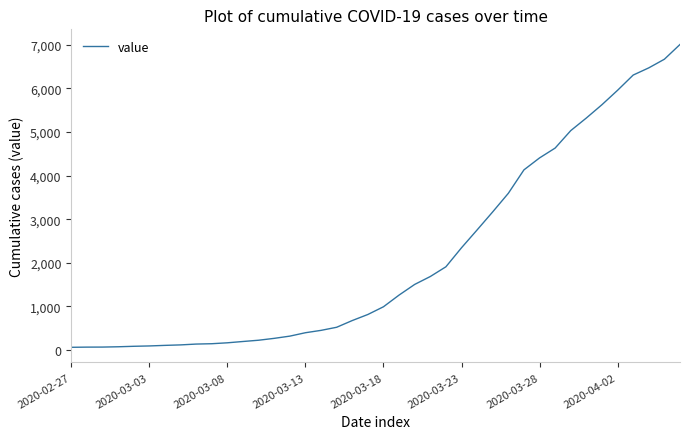

What is the greatest value displayed?

7004